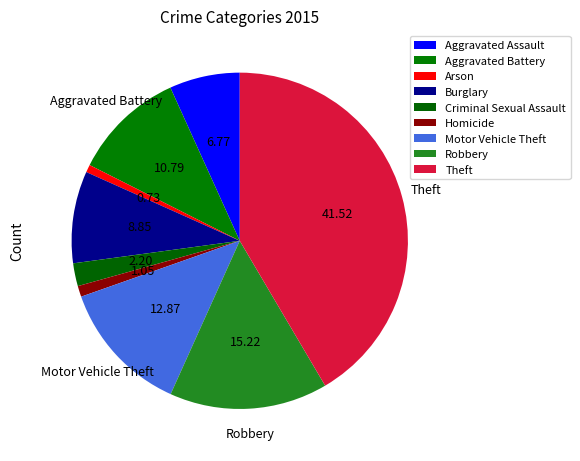

Combined, do Motor Vehicle Theft and Theft account for over 50%?

Yes